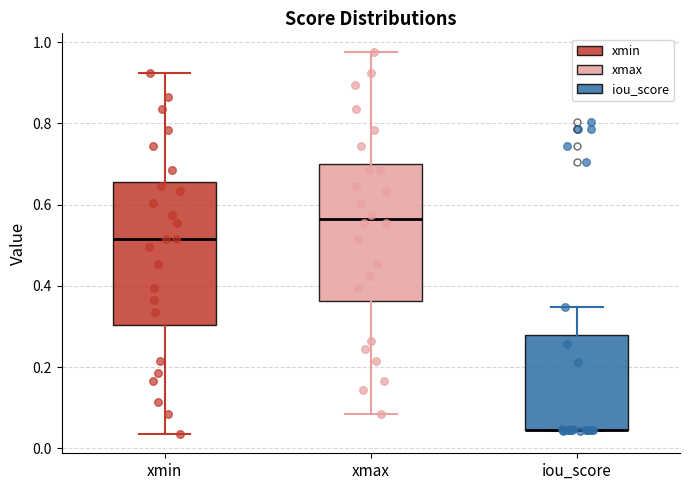

Where is the lower edge of the box for xmin on the y-axis? The values are not printed on the chart, so give them approximately, as read against the axis.

0.30